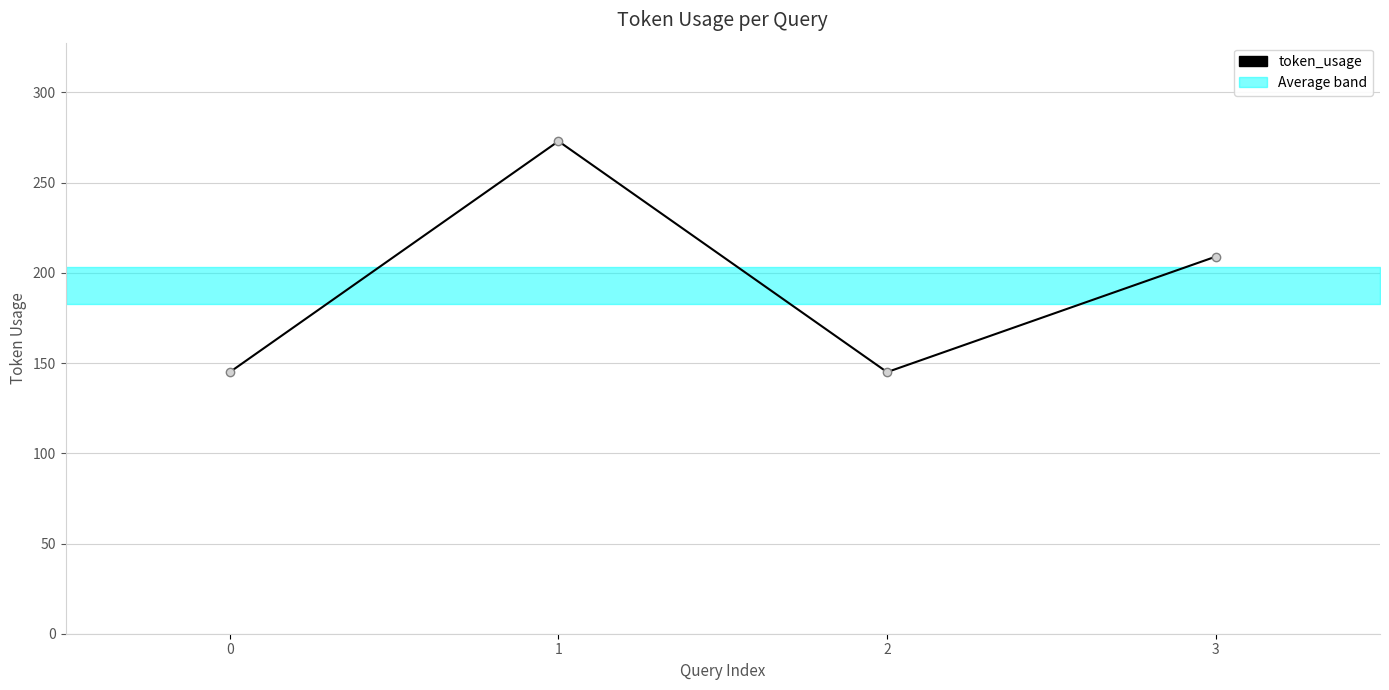

What is the difference between the values at 2 and 3?

64